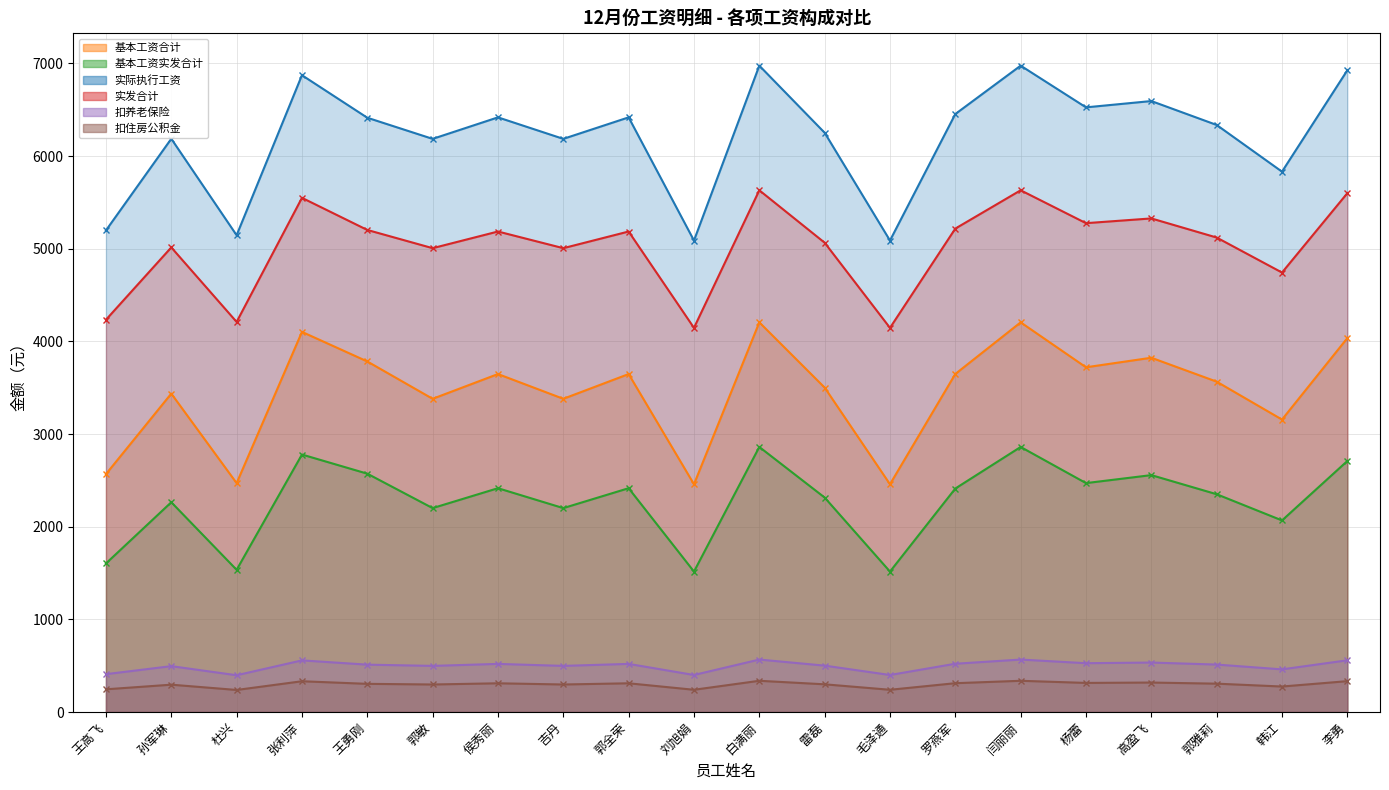

Is it true that 实发合计 equals 4233.0 at 王高飞?

True